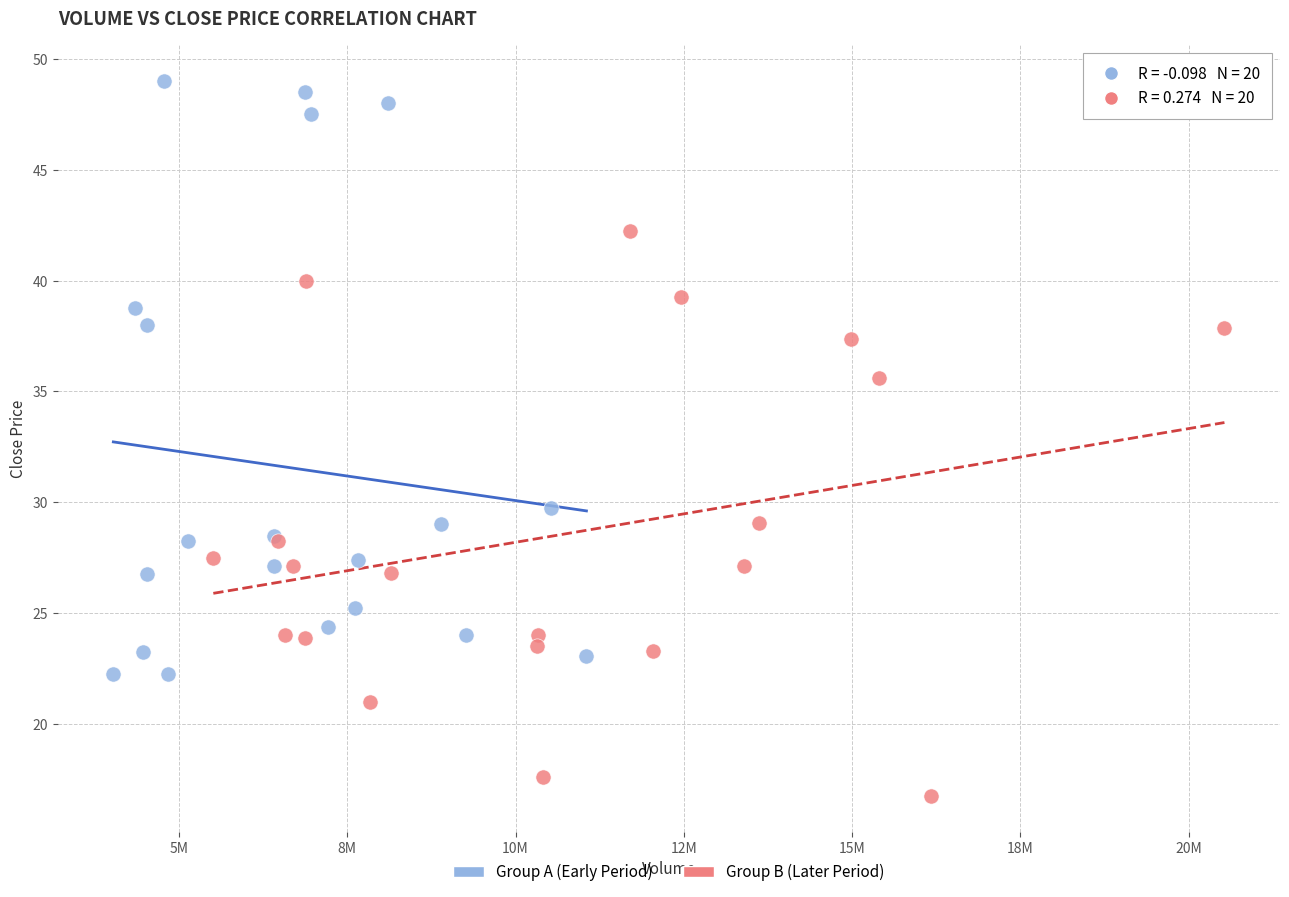

Which series contains the highest Y value?

Group A (Early Period)